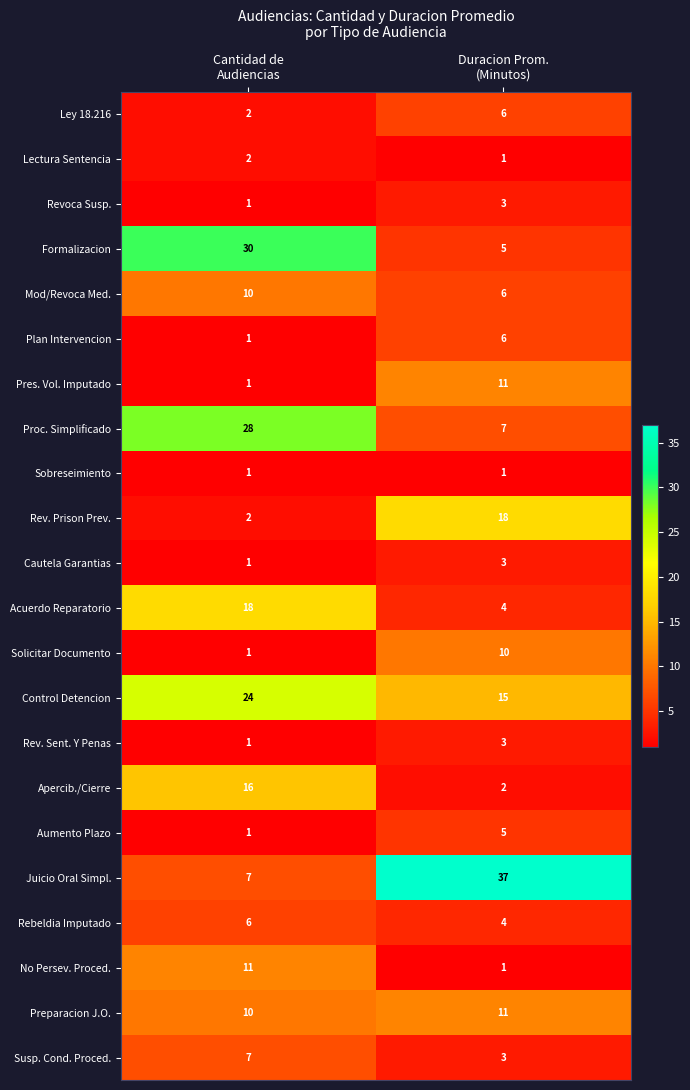

At which category is the sum across all series the highest?

Cantidad de
Audiencias